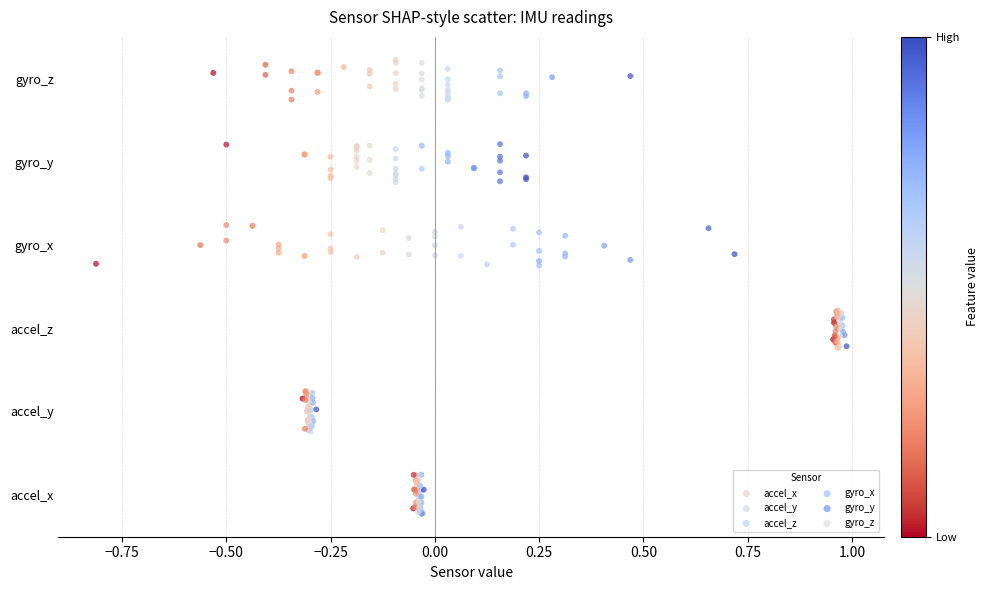

What are all the series names shown in the legend?

accel_x, accel_y, accel_z, gyro_x, gyro_y, gyro_z